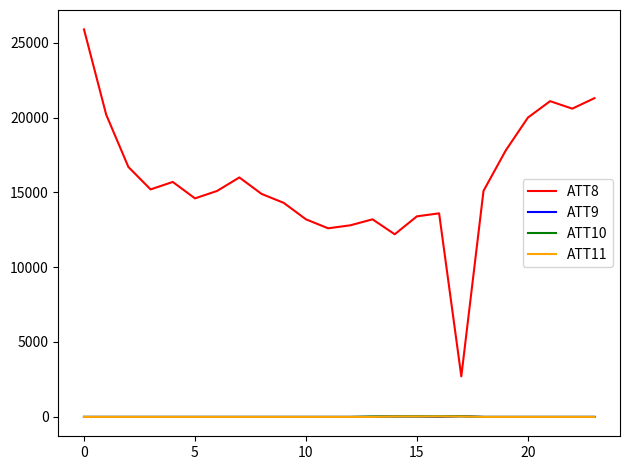

Which series has the largest range (max minus min)?

ATT8